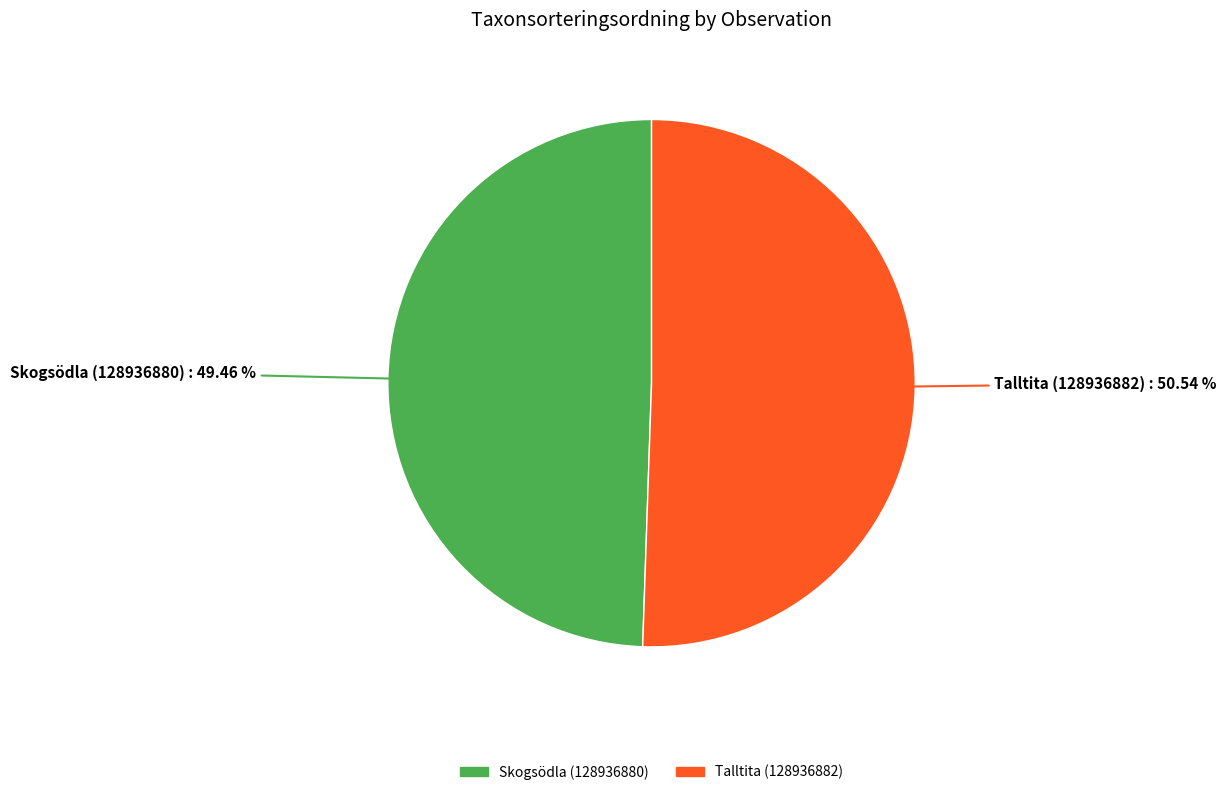

Approximately how many times larger is the value at Skogsödla (128936880) compared to Talltita (128936882)?

1.0